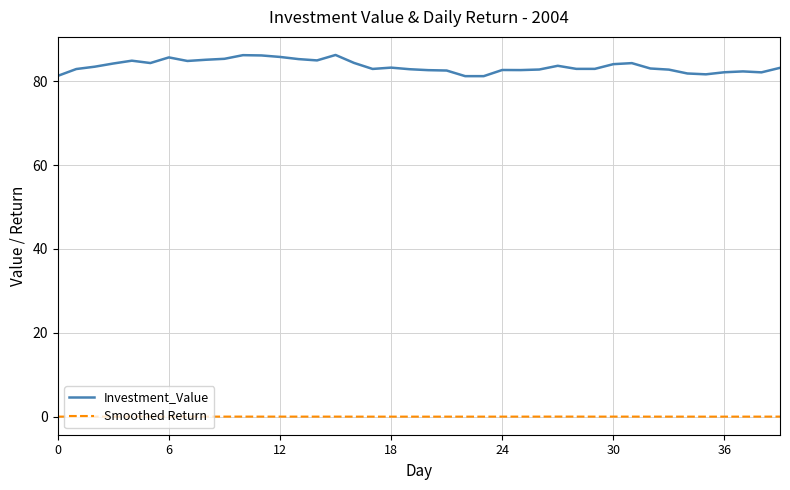

Which series has the largest total across all categories?

Investment_Value